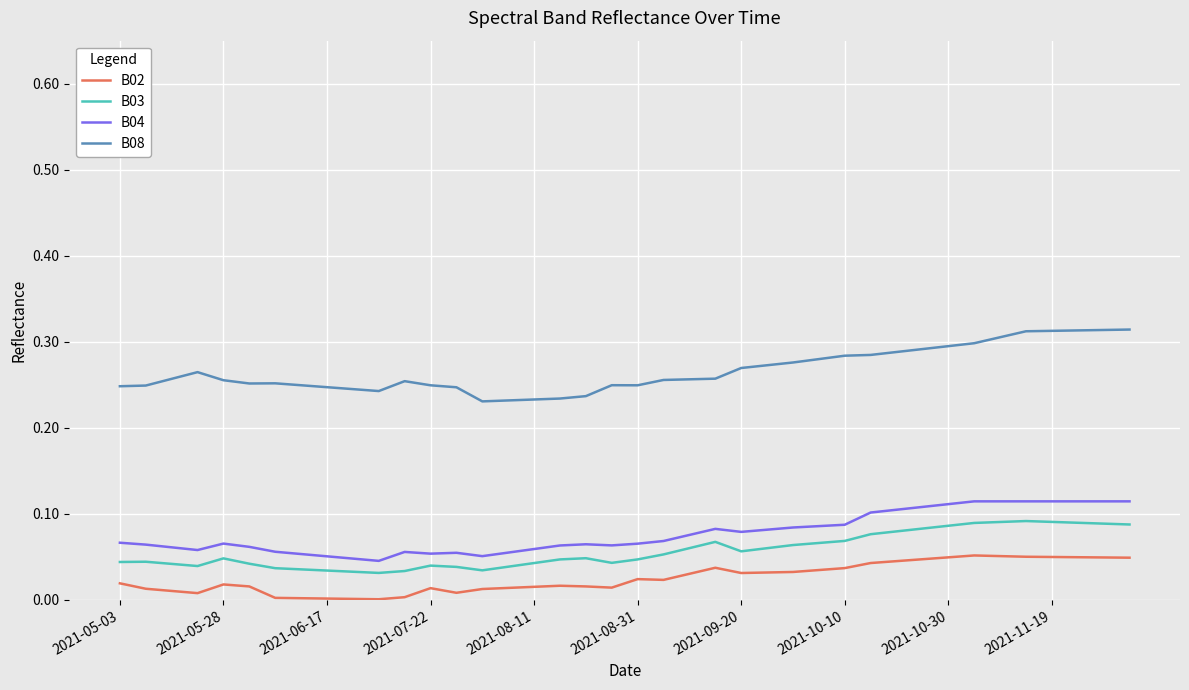

Is this an area chart (filled region under the line)?

No